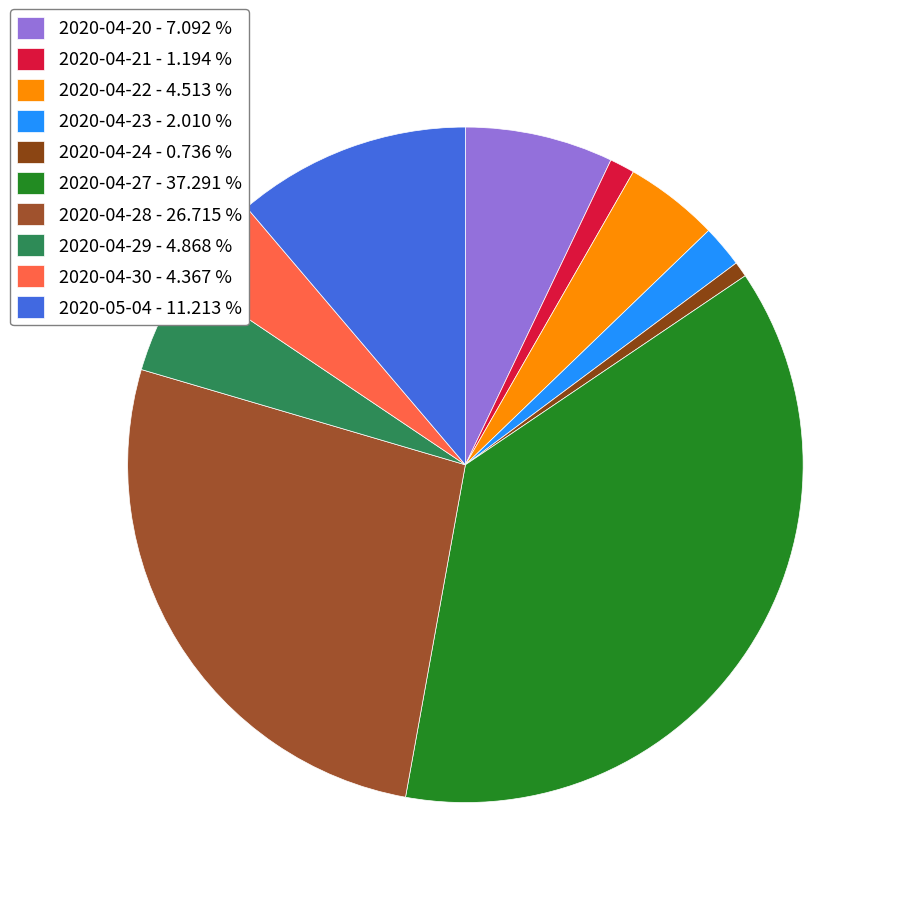

To the nearest percent, what is the difference between the largest and smallest slice percentages?

37%